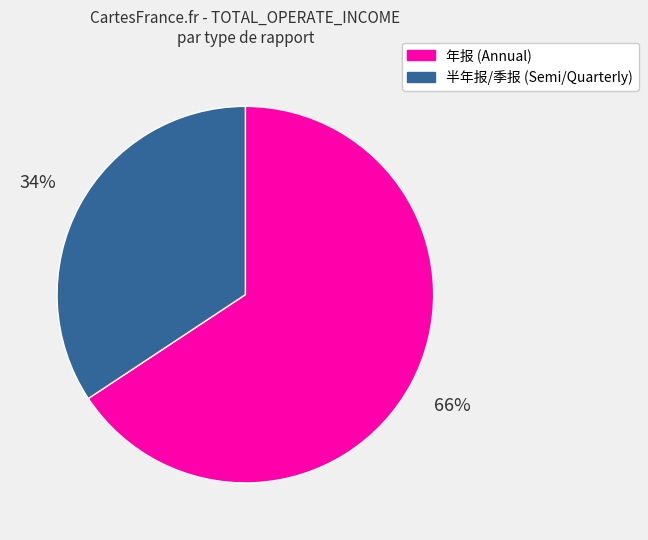

To the nearest percent, what is the average slice percentage?

50%